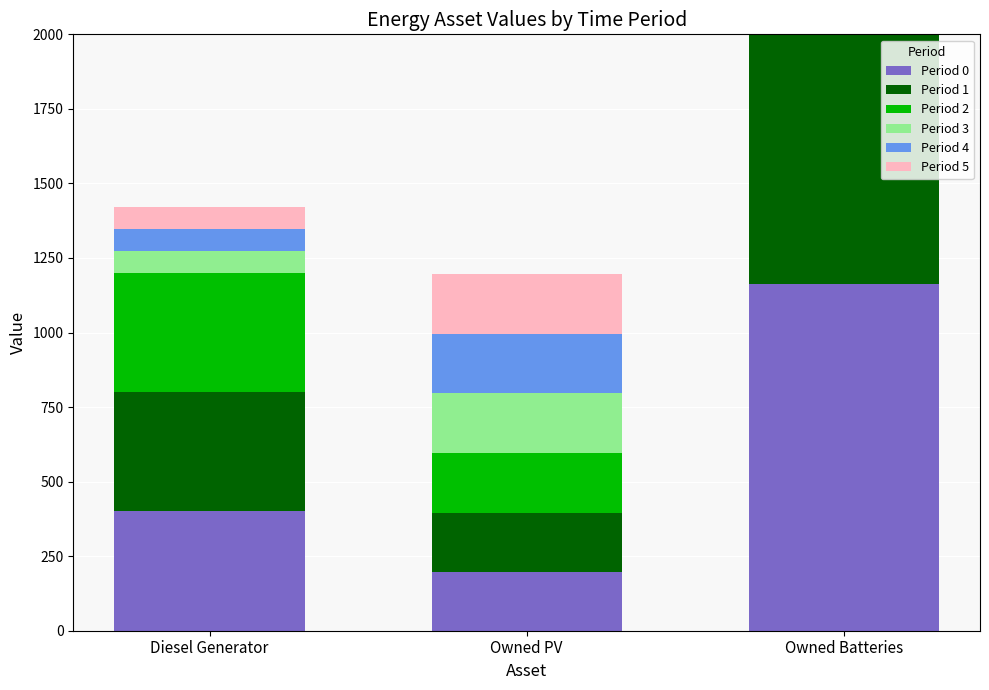

Rank the categories by Period 0 value from lowest to highest.

Owned PV, Diesel Generator, Owned Batteries